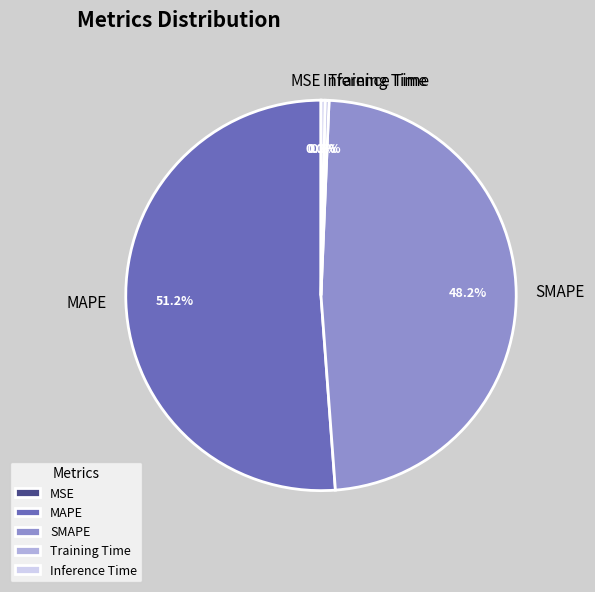

Combined, do Training Time and MAPE account for over 50%?

Yes